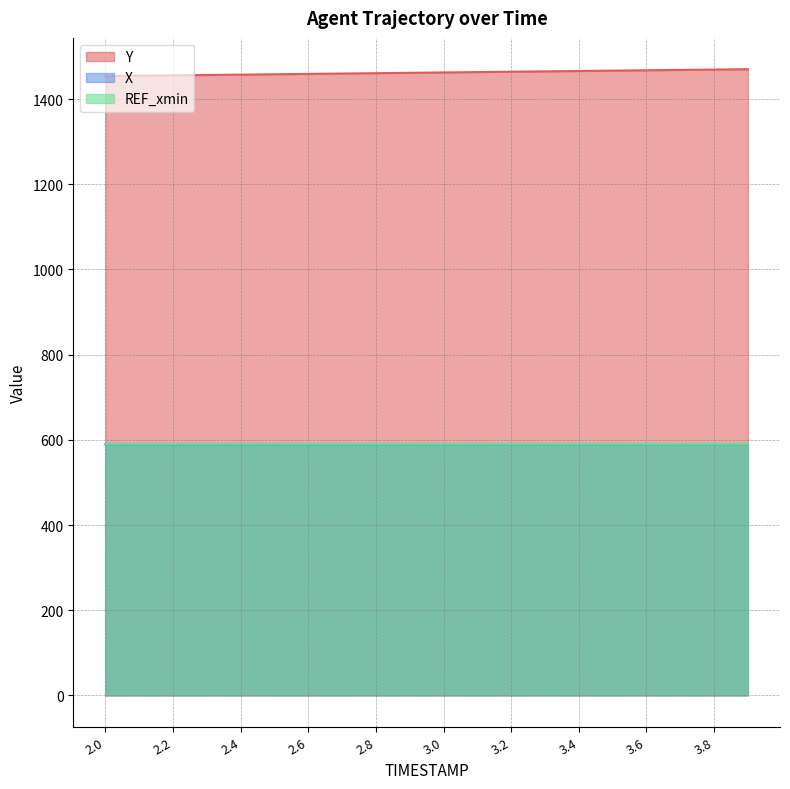

Between 3.2 and 3.3, which series saw the biggest shift?

Y